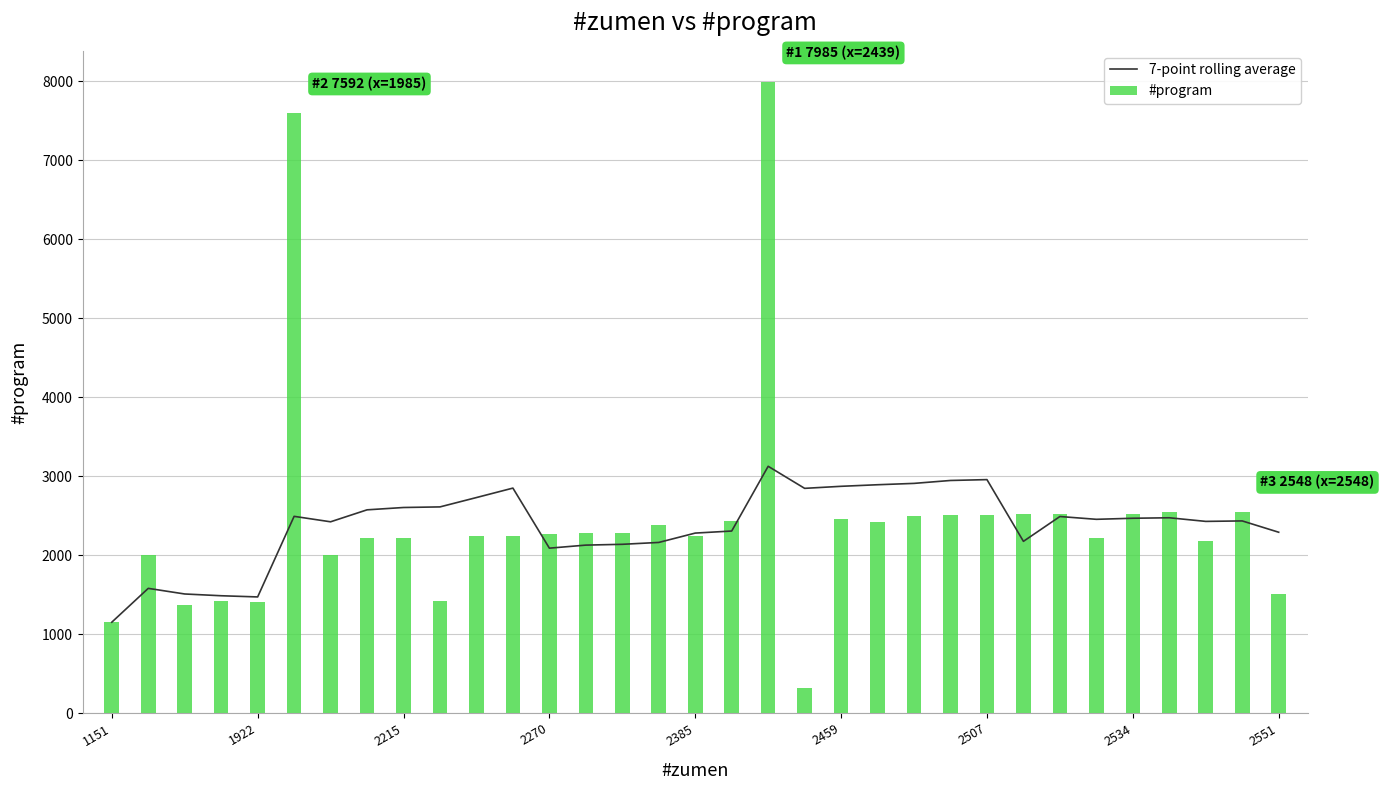

What is the smallest value displayed?

315.0